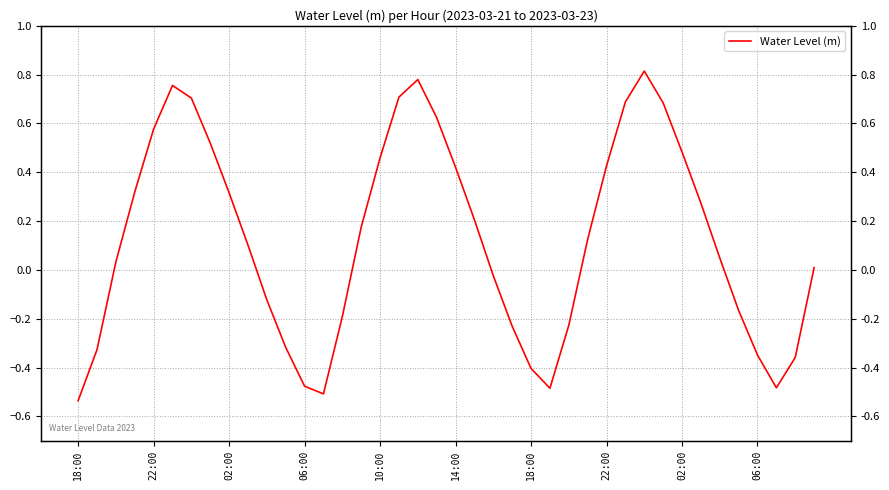

Between 35 and 16, which is larger?

16